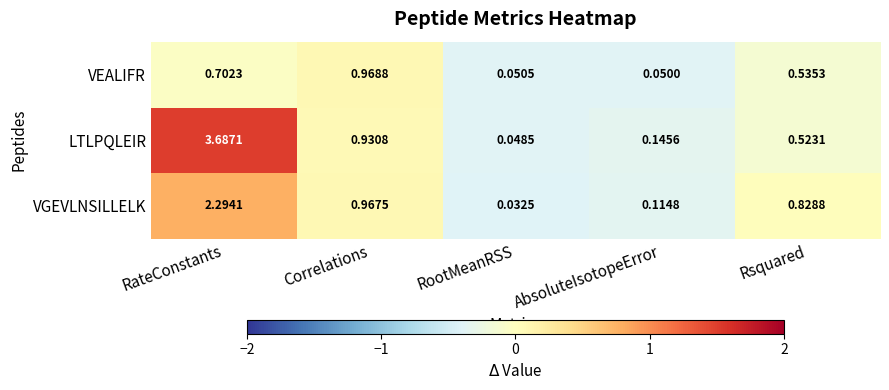

At AbsoluteIsotopeError, list the series in order from smallest to largest.

VEALIFR, VGEVLNSILLELK, LTLPQLEIR